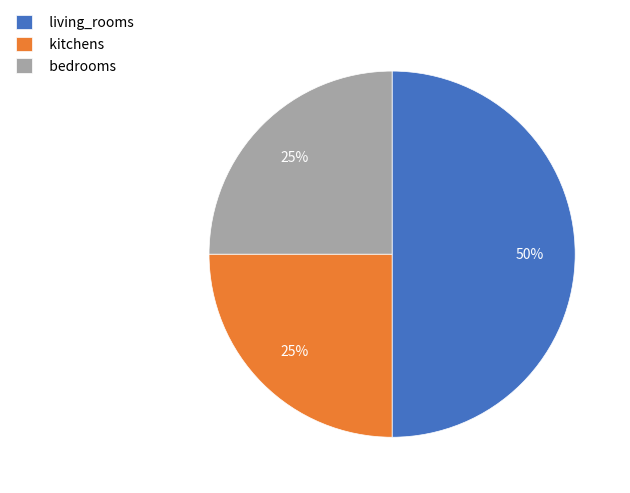

Combined, do bedrooms and living_rooms account for over 50%?

Yes